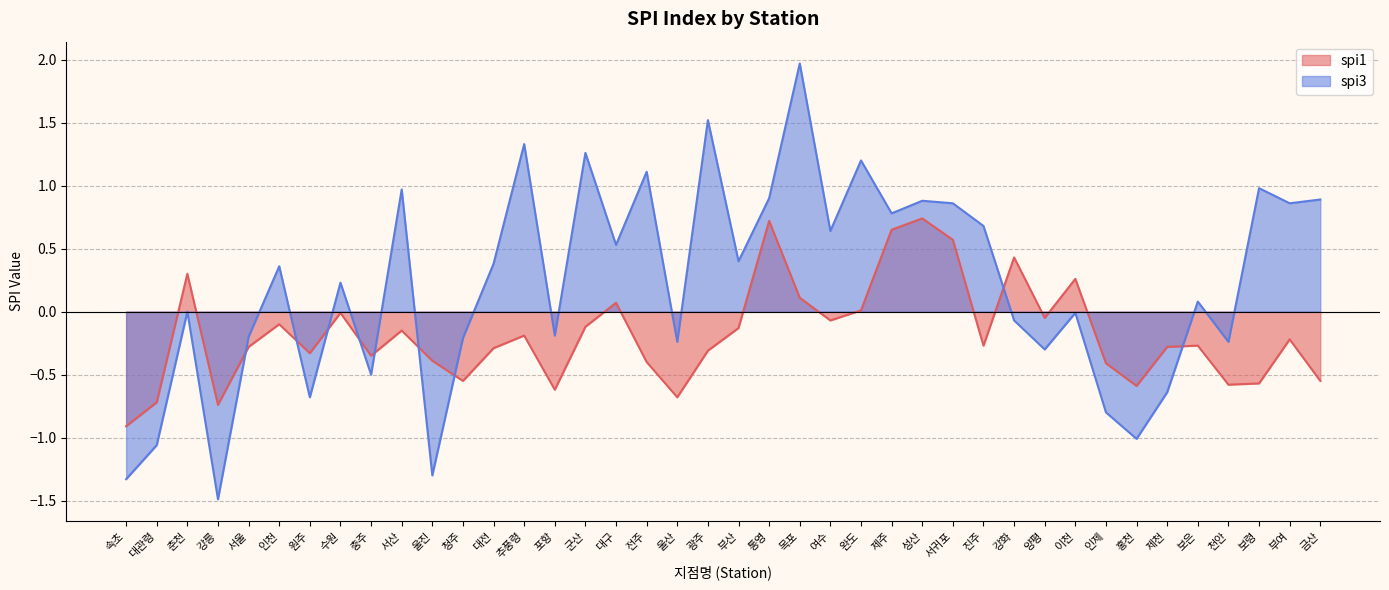

At which label does spi1 first exceed 0?

춘천